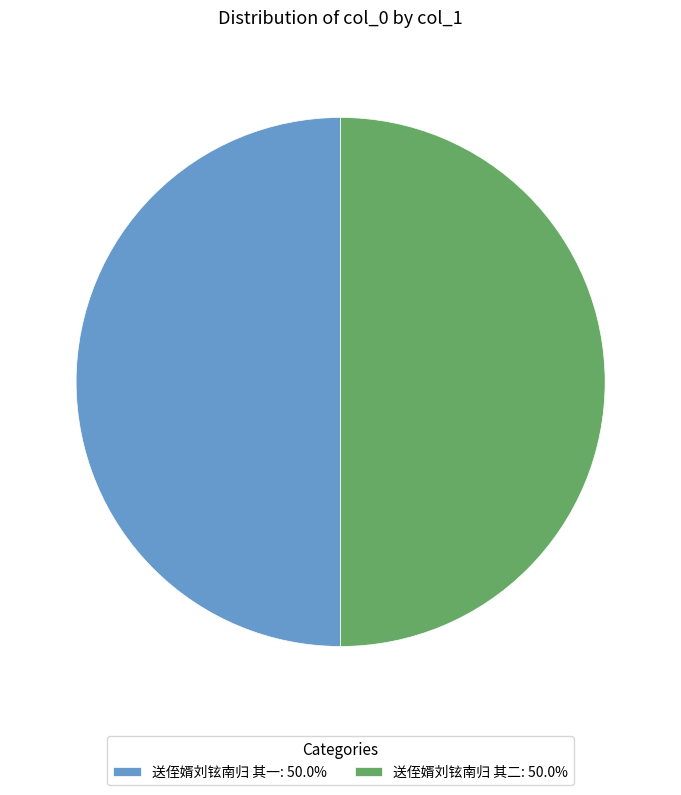

Is the sum of 送侄婿刘铉南归 其一: 50.0% and 送侄婿刘铉南归 其二: 50.0% greater than half?

Yes